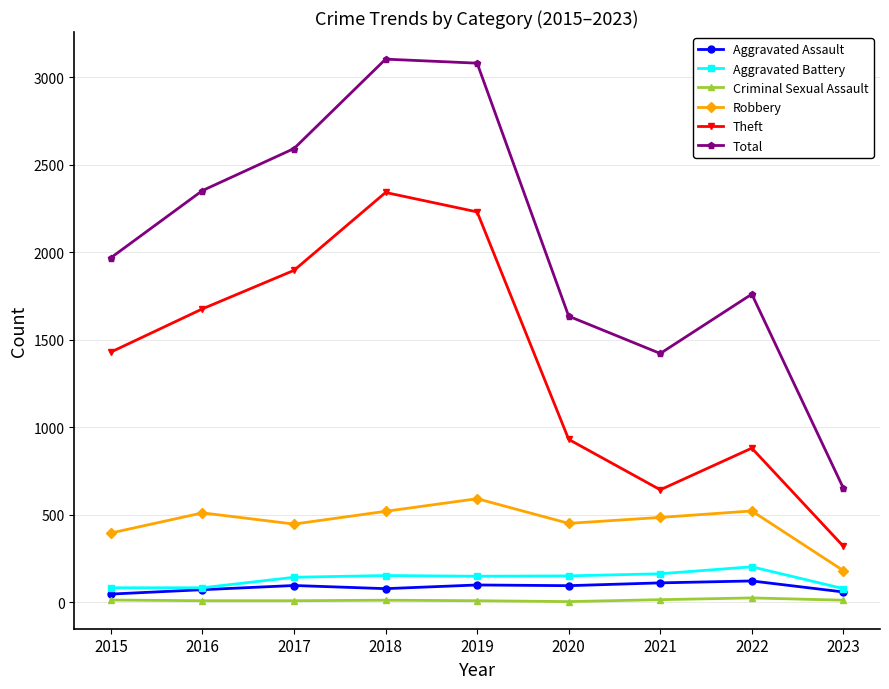

What is the value of the Aggravated Battery point at the 9th from the left?

77